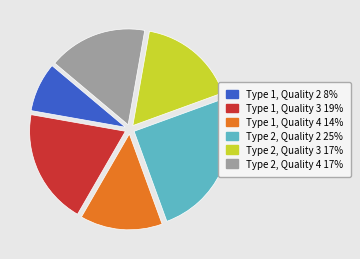

Is there any slice that represents more than half of the pie?

No